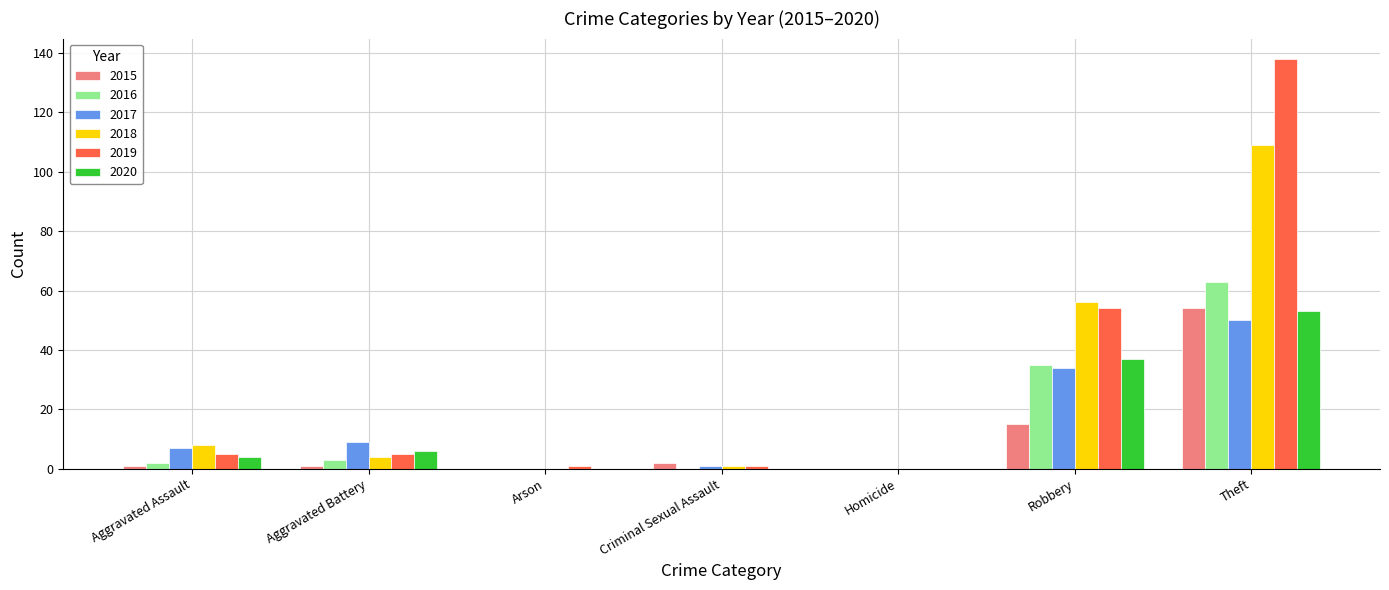

Where is 2020 nearest to the value 26?

Robbery